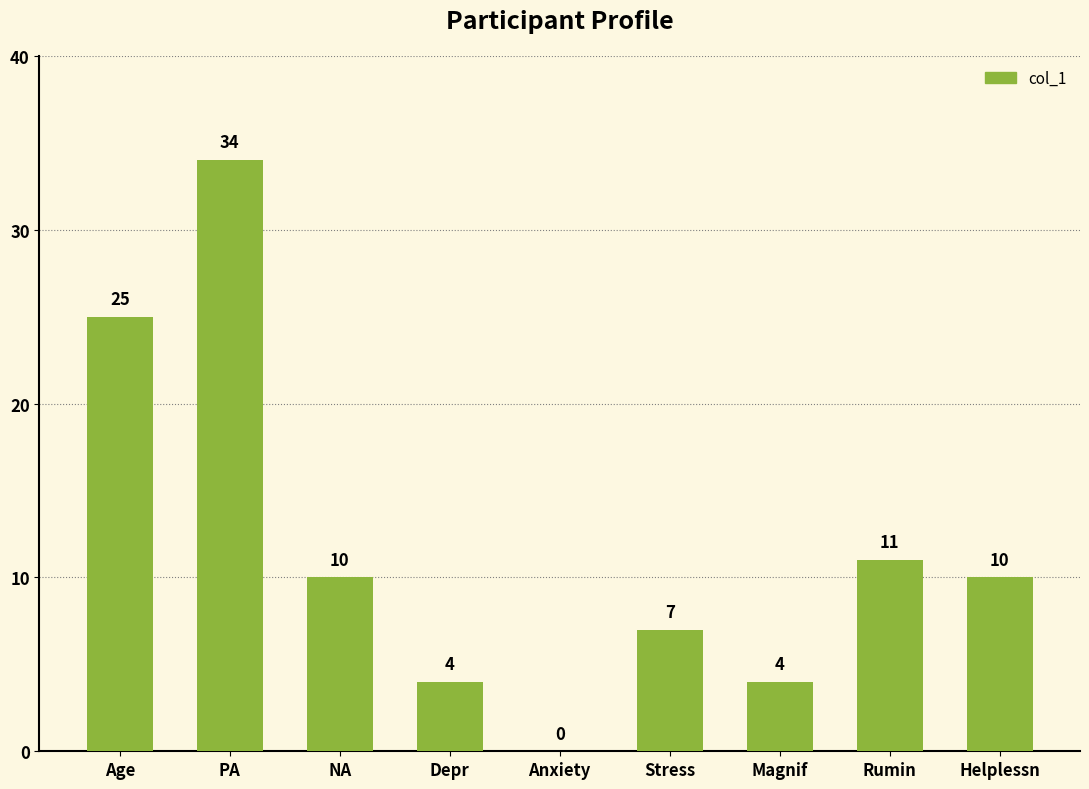

Between Age and Rumin, which is larger?

Age